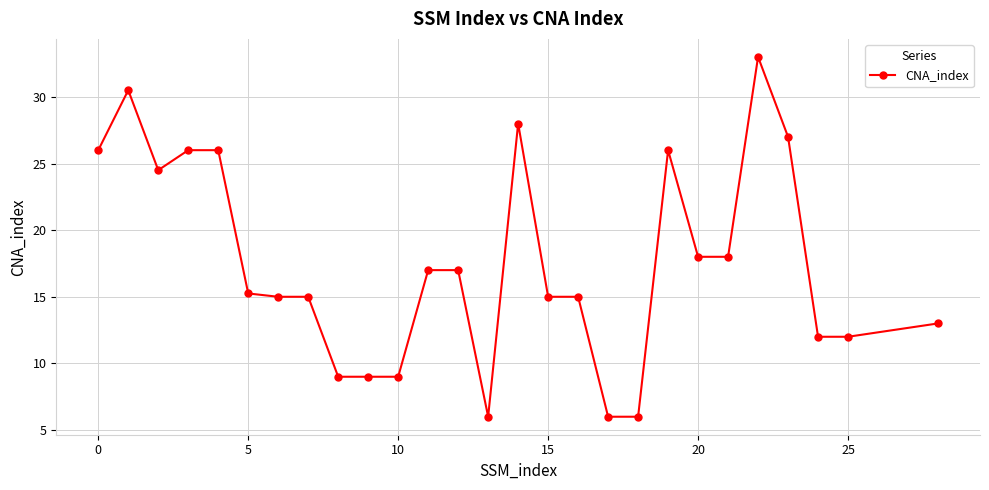

What is the difference between the maximum and second lowest values?

27.0